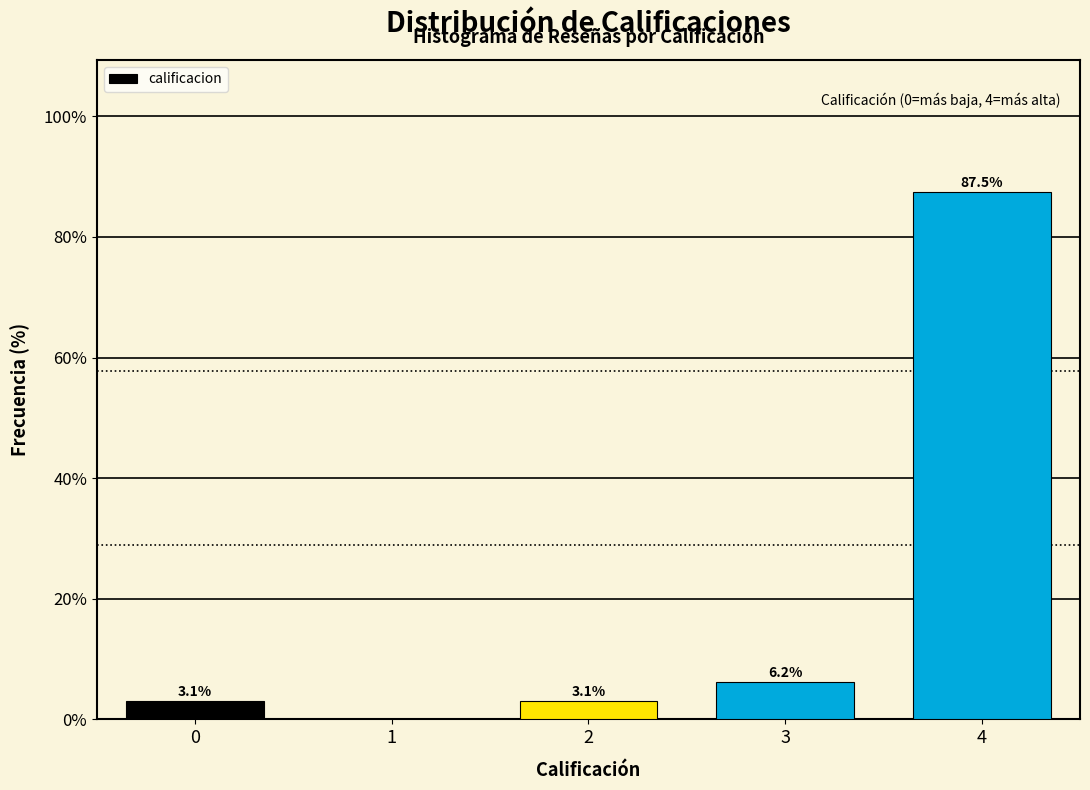

The chart shows a value of 0.0 at 1. True or false?

True